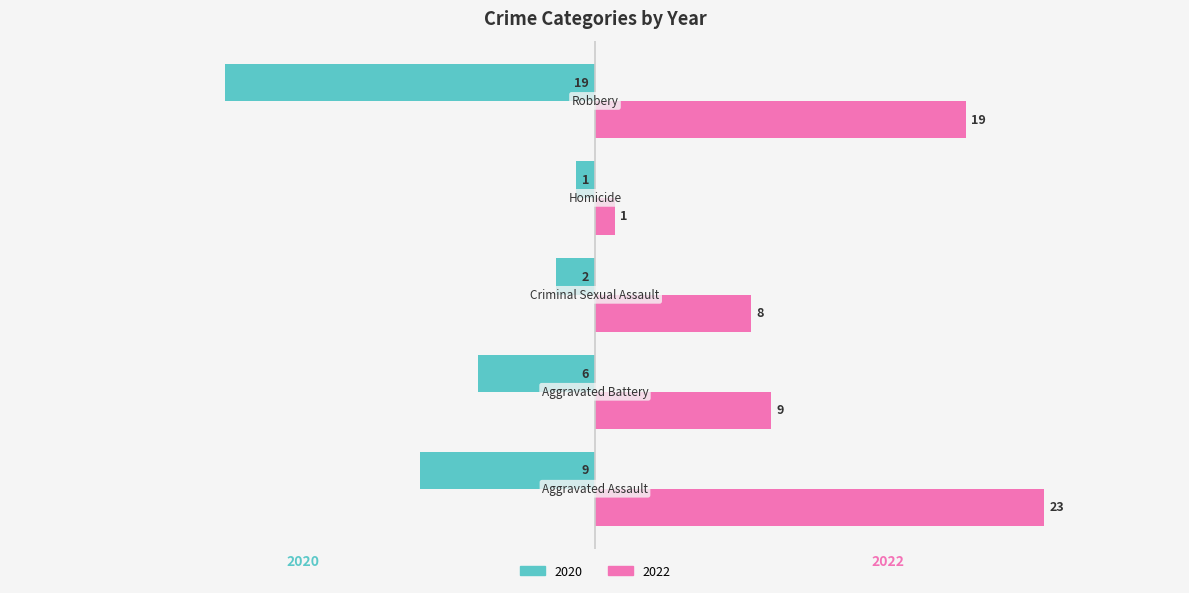

What is the lowest value of the 2020 series?

-19